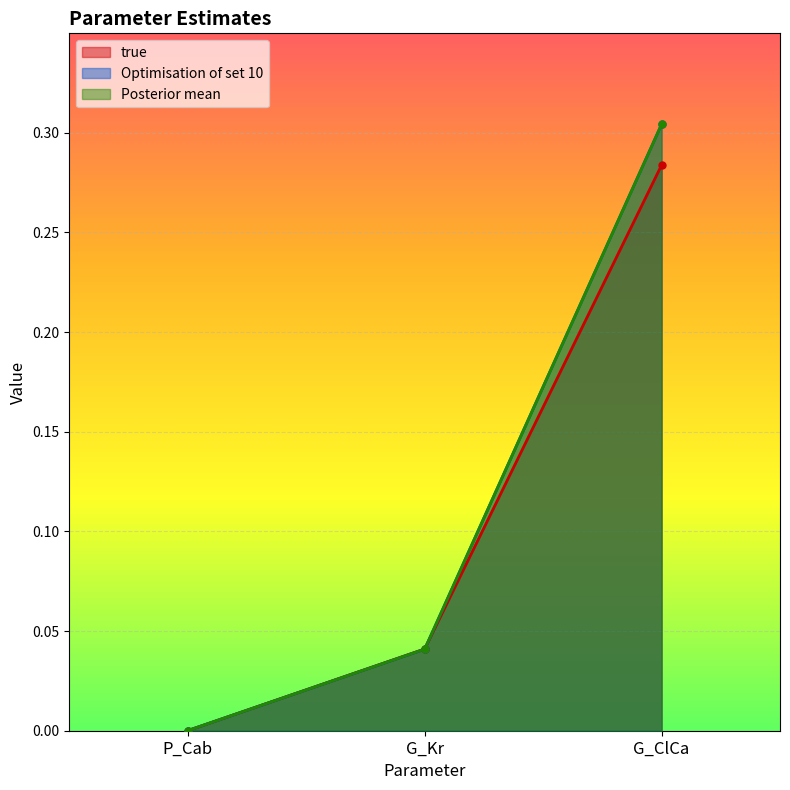

List the series in order of their peak value, highest first.

Optimisation of set 10, Posterior mean, true